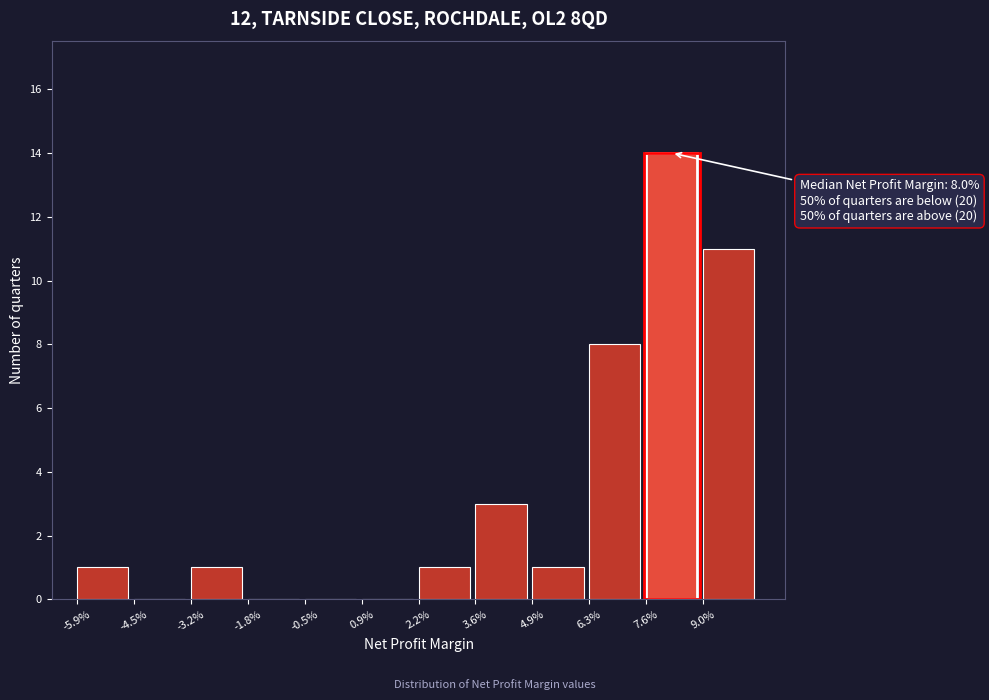

Reading right to left, list all the values displayed in this chart.

9.0%=11	7.6%=14	6.3%=8	4.9%=1	3.6%=3	2.2%=1	0.9%=0	-0.5%=0	-1.8%=0	-3.2%=1	-4.5%=0	-5.9%=1